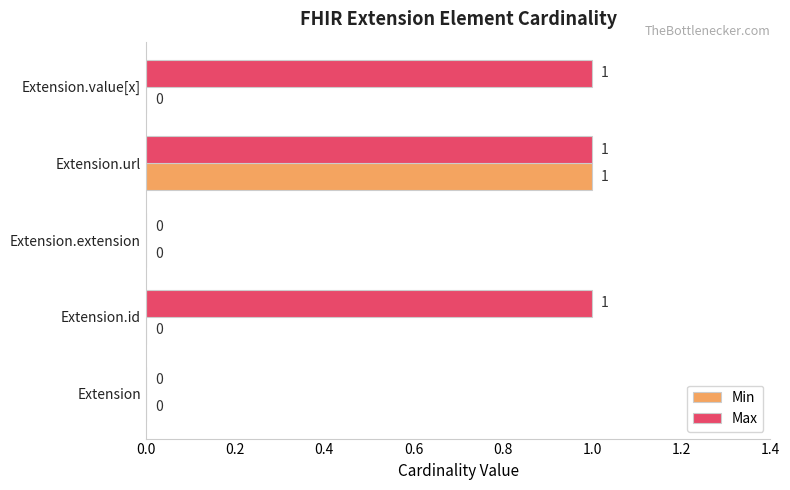

The value of Max at Extension is 1. True or false?

False